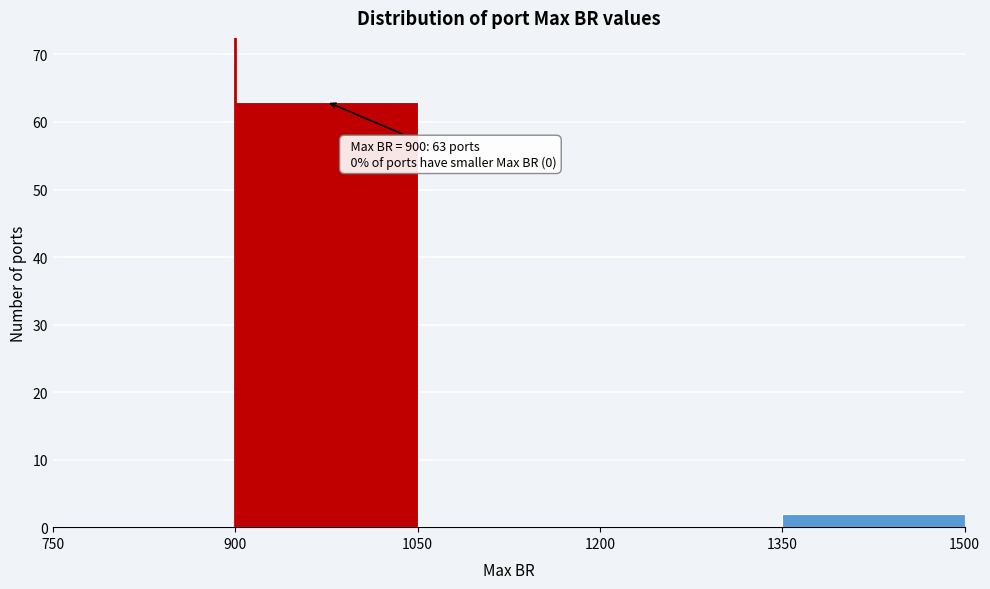

Which range on the x-axis has the tallest bar?

900 to 1050